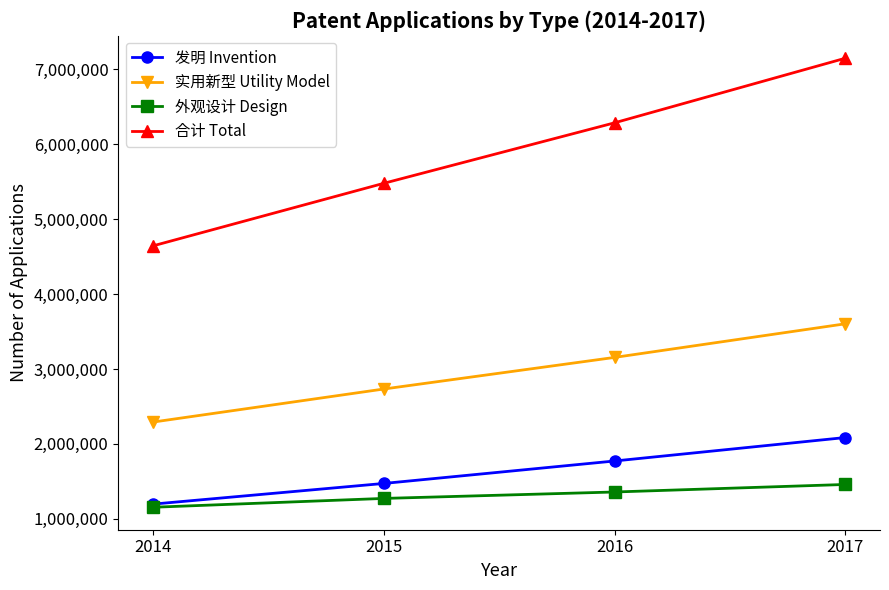

What is the value of the 发明 Invention point at the 2nd from the left?

1472374